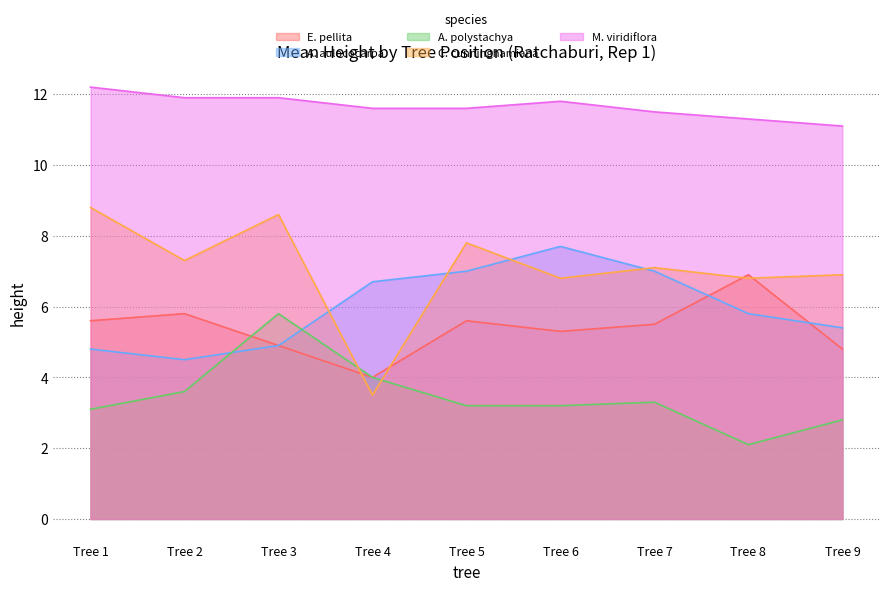

What is the spread (max minus min) of values at Tree 2?

8.3